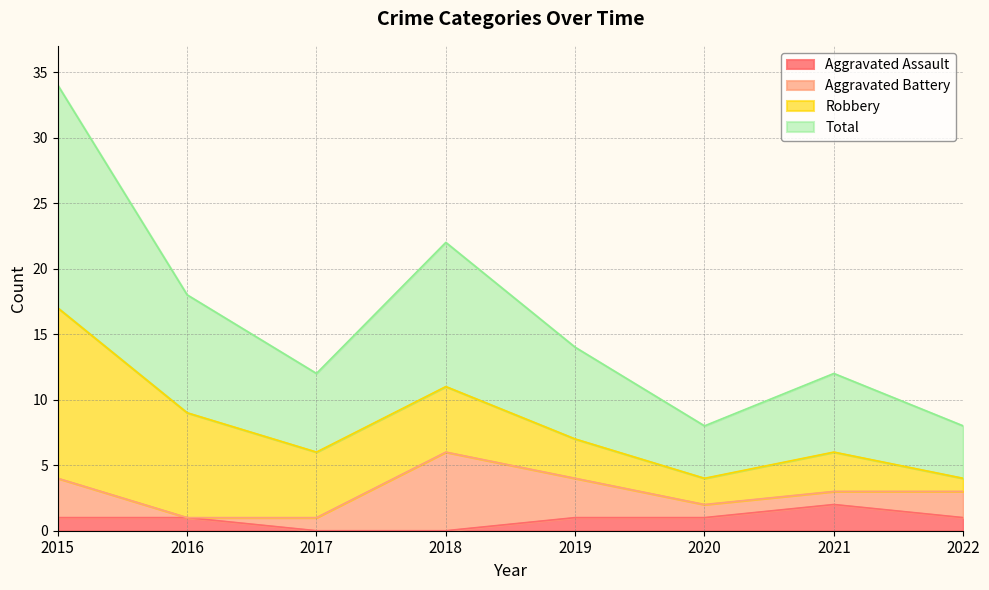

What is the value of the Total point at the 8th from the left?

4